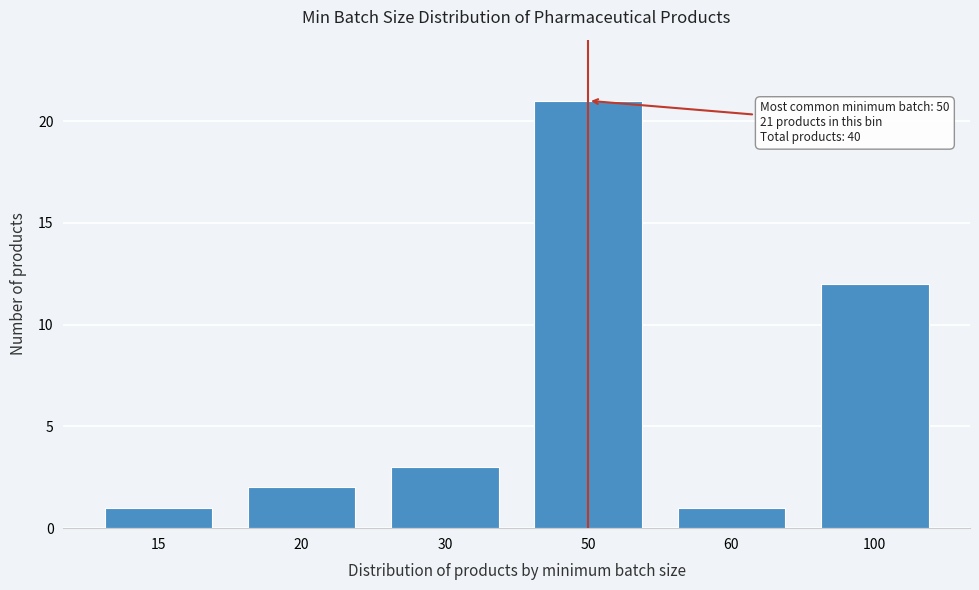

Reading left to right, what are all the values shown in this chart?

15=1	20=2	30=3	50=21	60=1	100=12